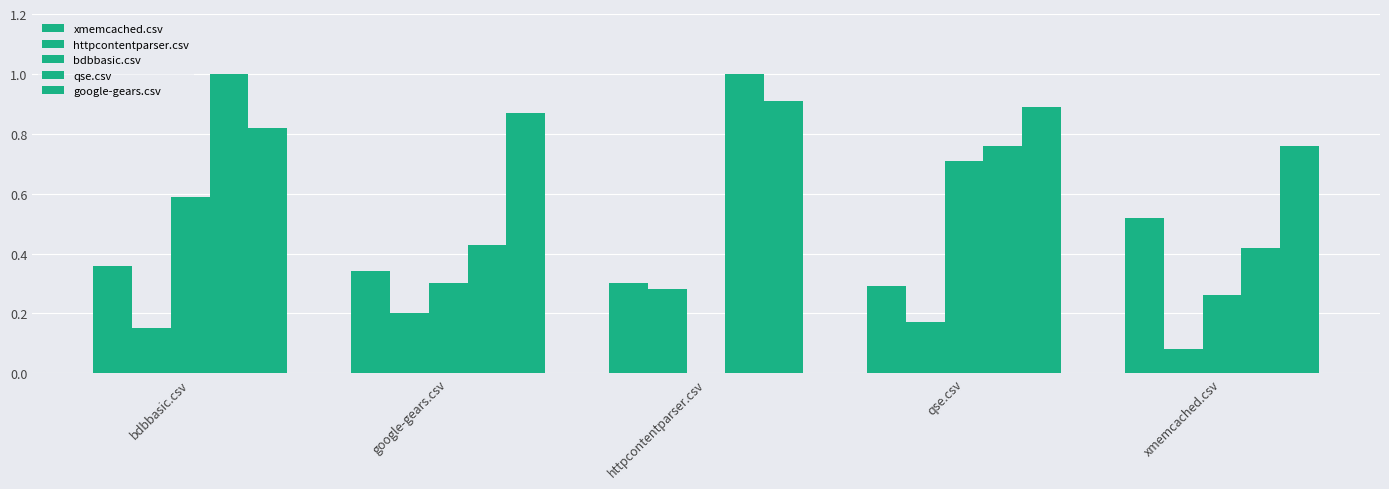

At which label is bdbbasic.csv closest to 0?

httpcontentparser.csv